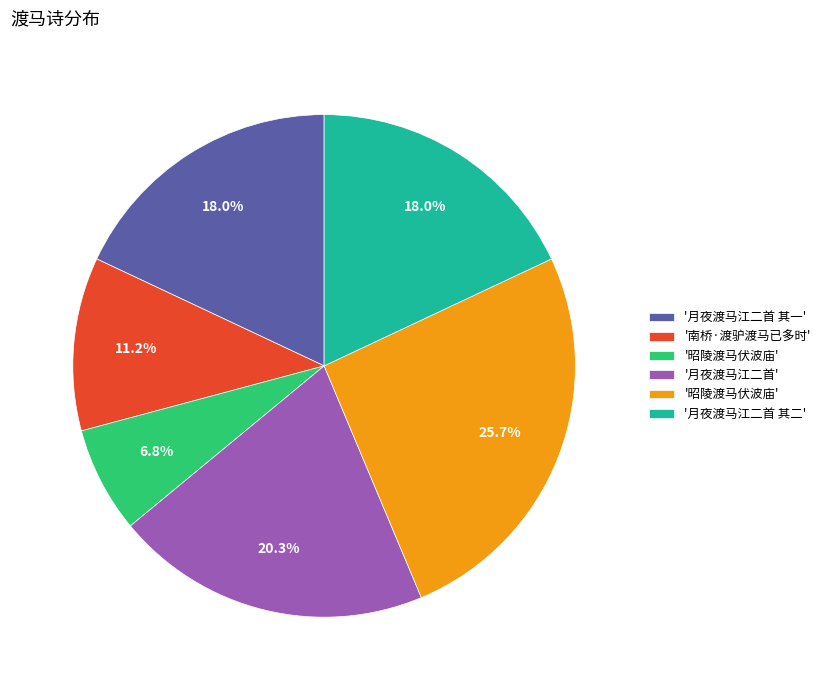

Does any single category account for the majority?

No